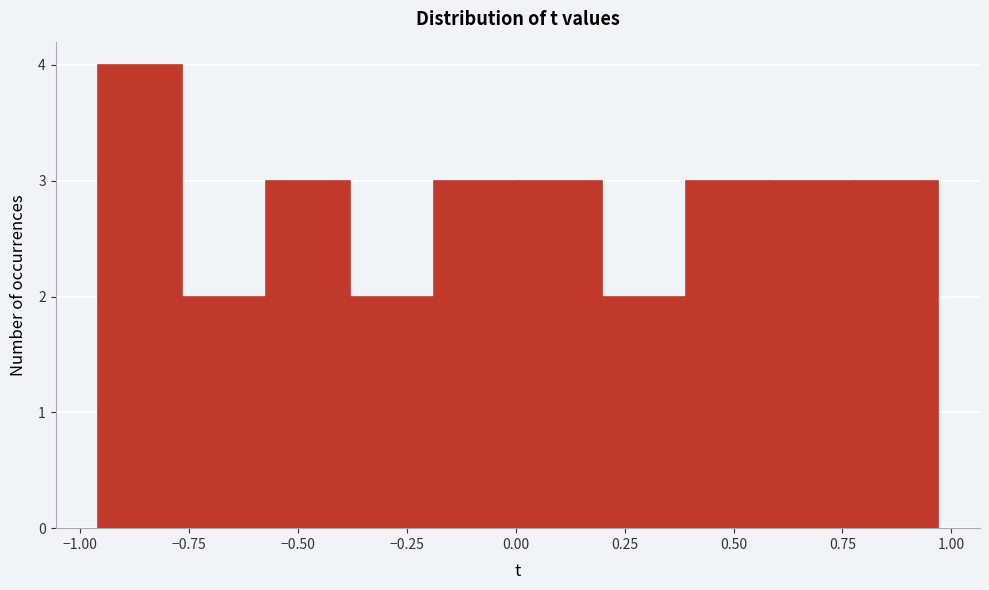

Read against the x-axis, roughly where is the centre of the tallest bar?

-0.85